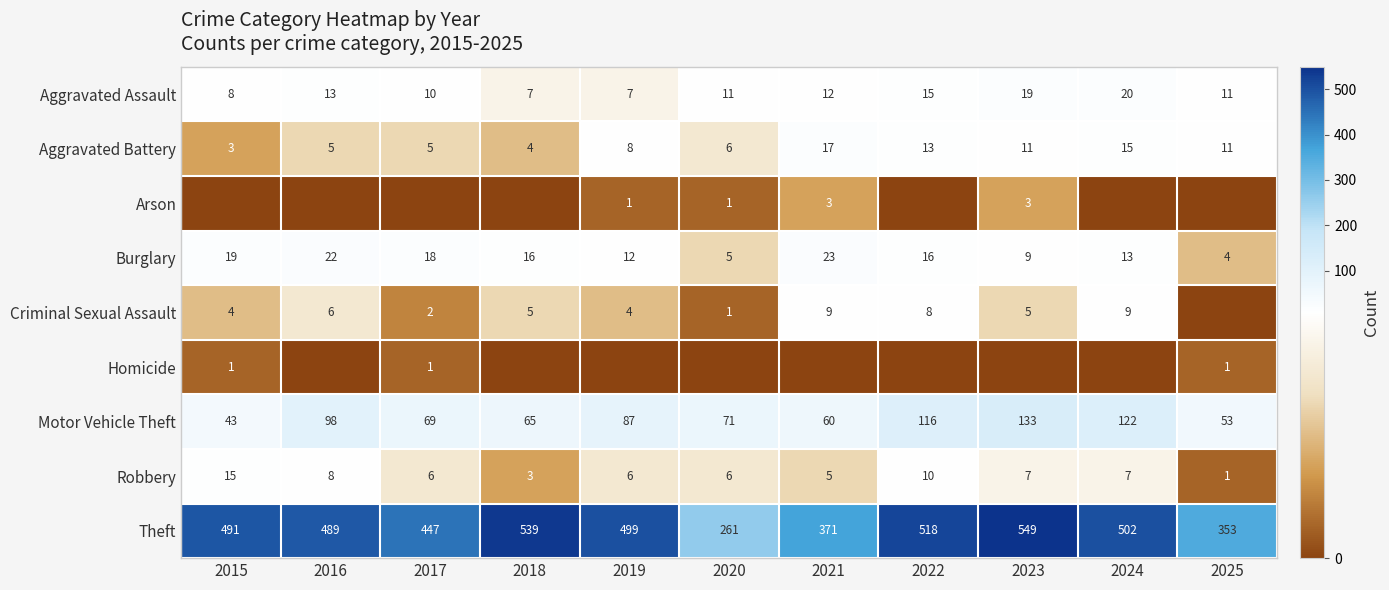

Rank the categories by Theft value from lowest to highest.

2020, 2025, 2021, 2017, 2016, 2015, 2019, 2024, 2022, 2018, 2023